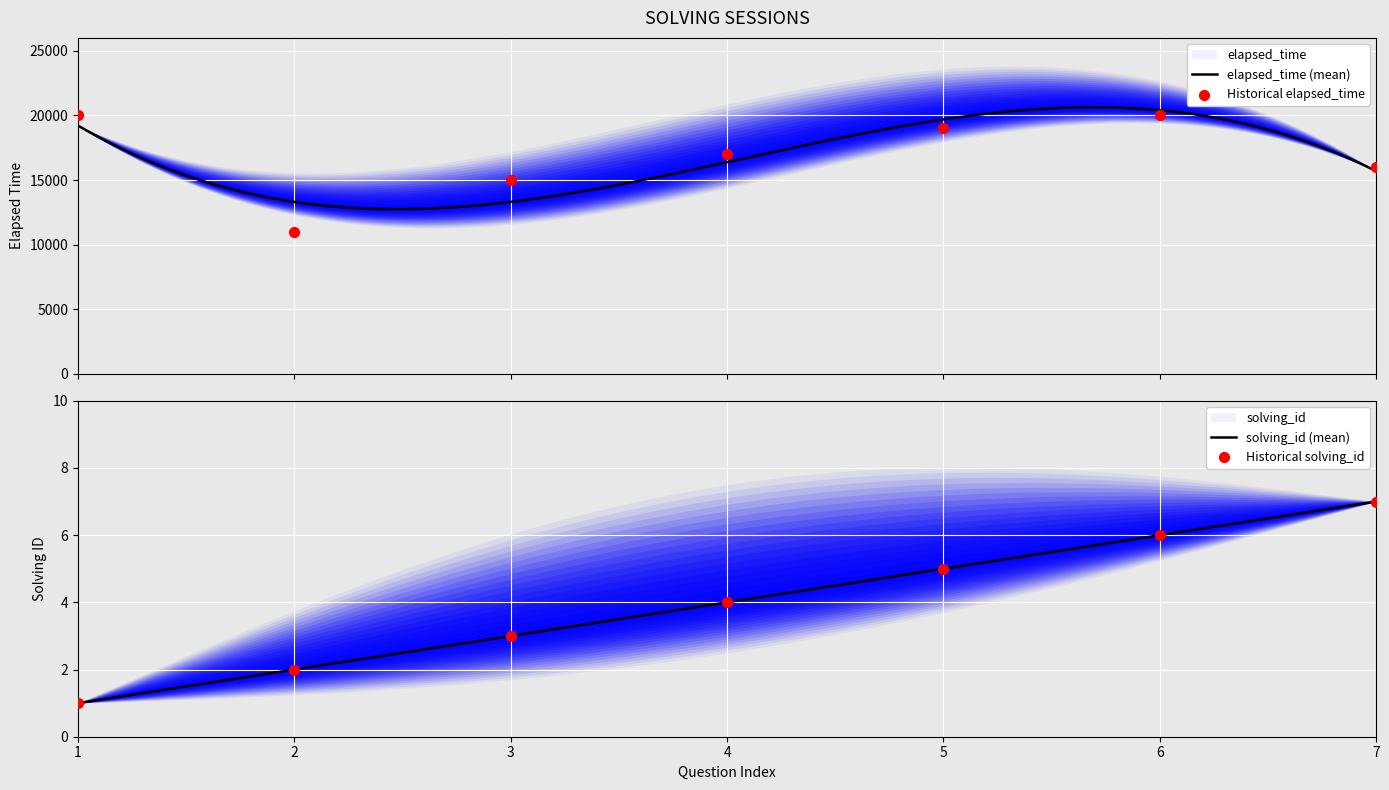

What are all the series names shown in the legend?

solving_id, elapsed_time